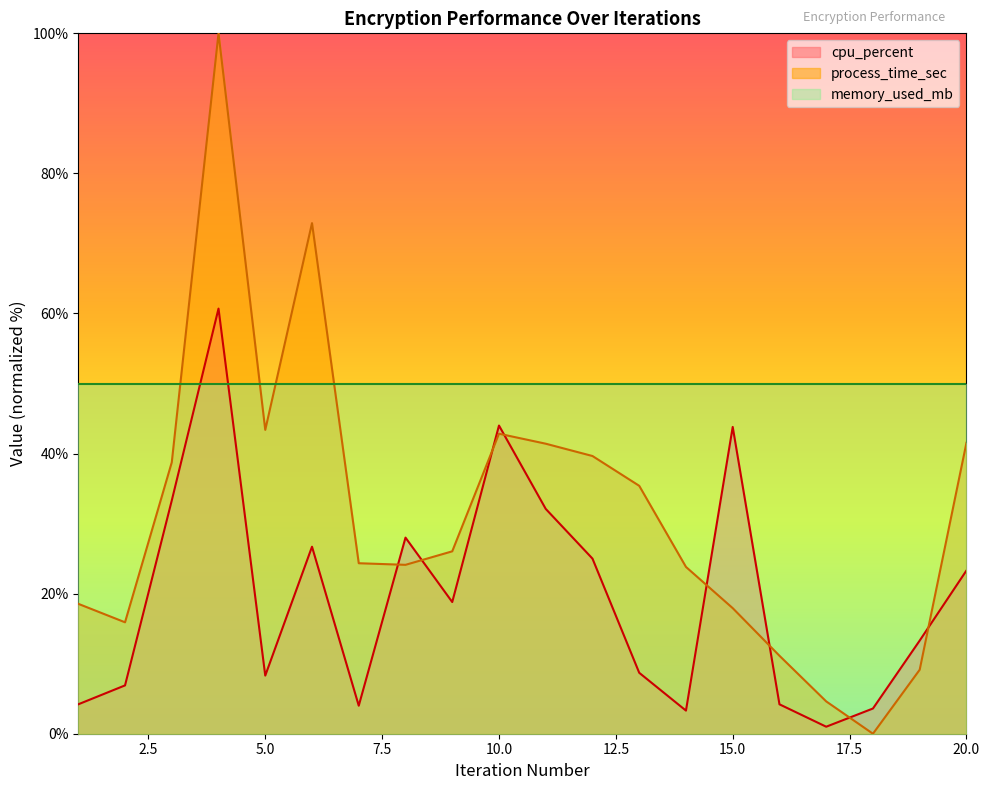

How many intersections are there between cpu_percent and process_time_sec?

8